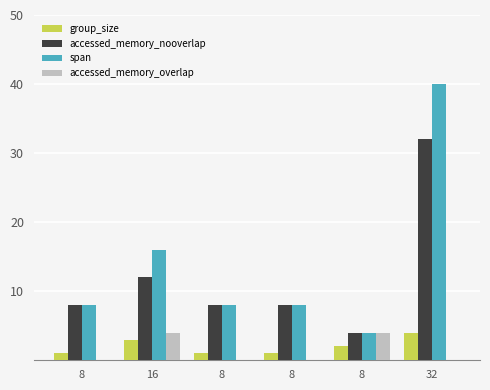

Is it true that group_size equals 1 at 8?

False